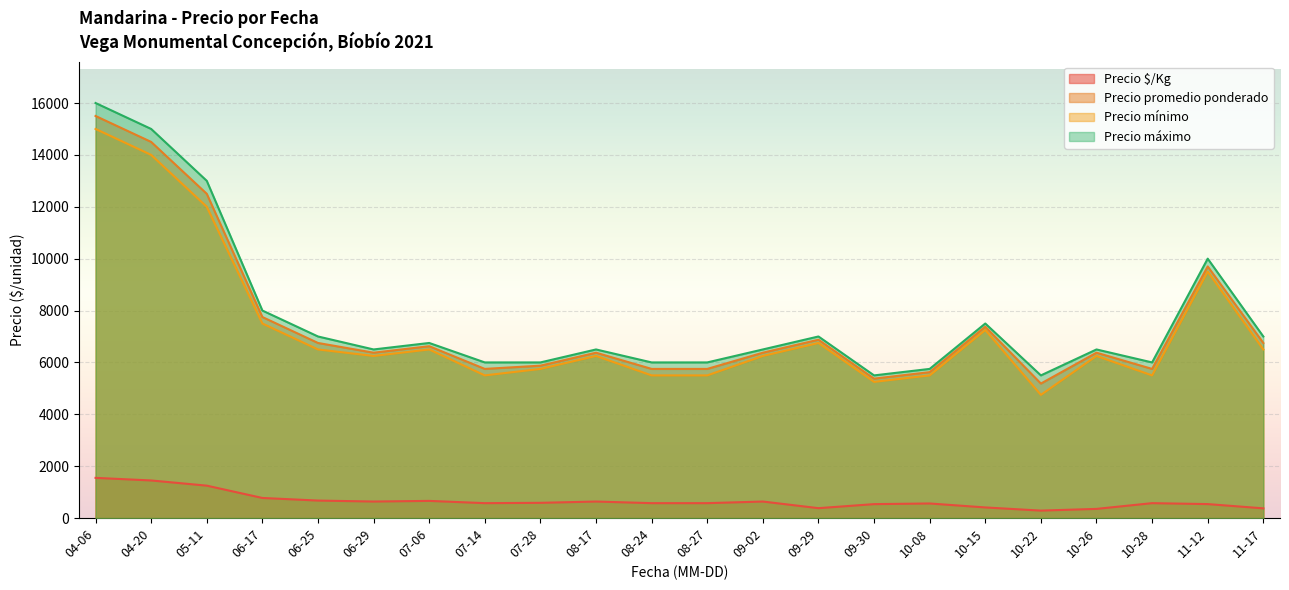

At which category does Precio promedio ponderado reach its first local valley?

06-29